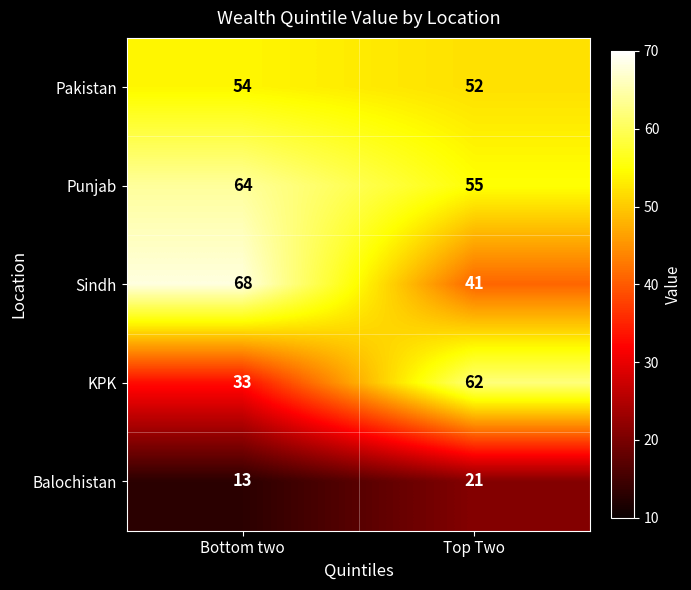

What is the difference between the highest and lowest values at Top Two?

41